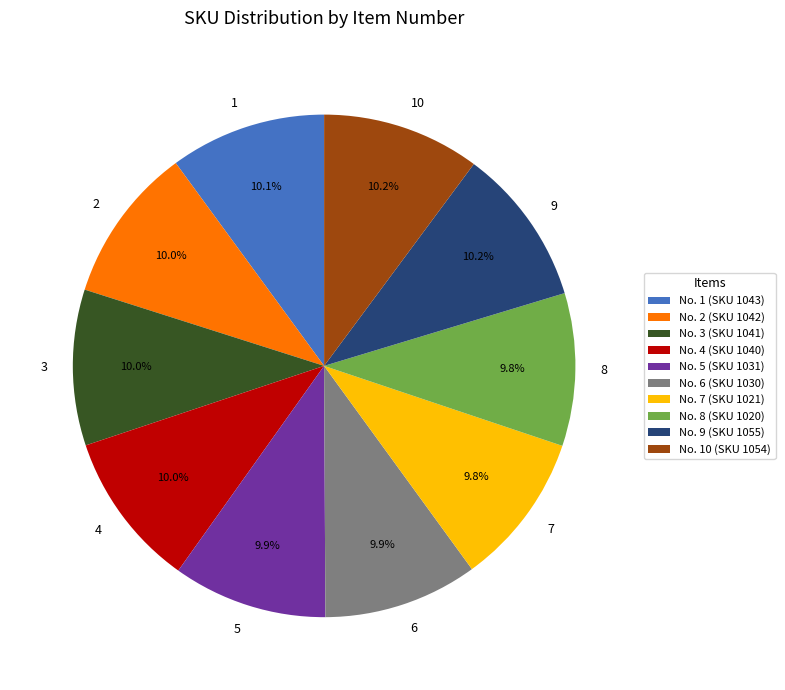

Does any single category account for the majority?

No